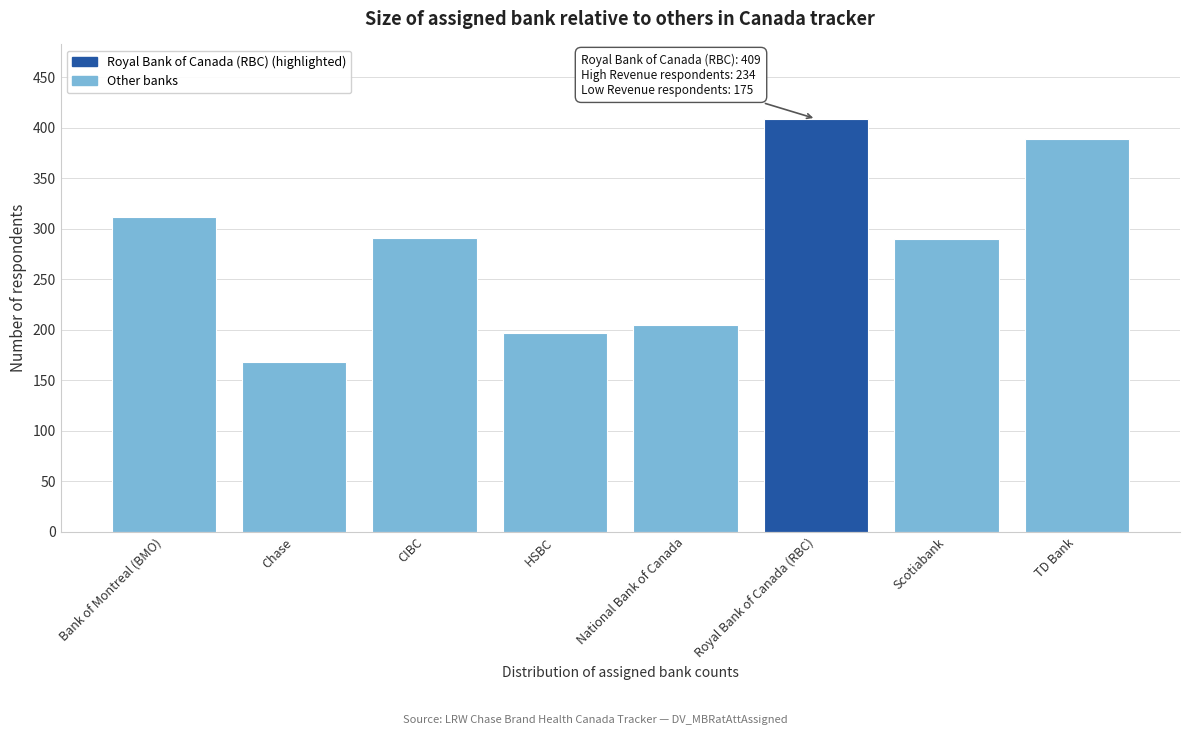

What is the label of the 5th bar from the right?

HSBC